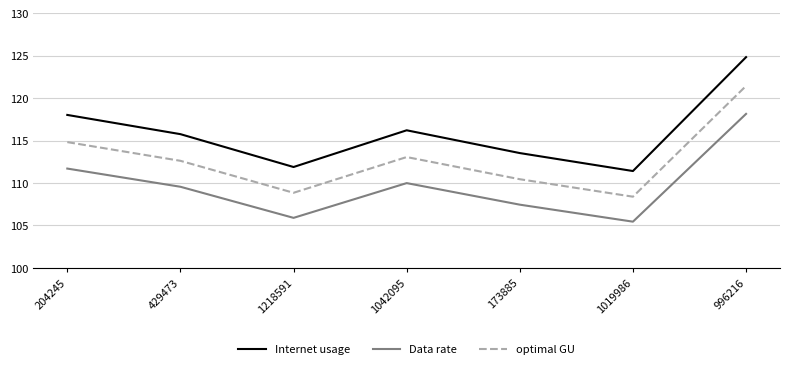

Count the number of categories in the chart.

7